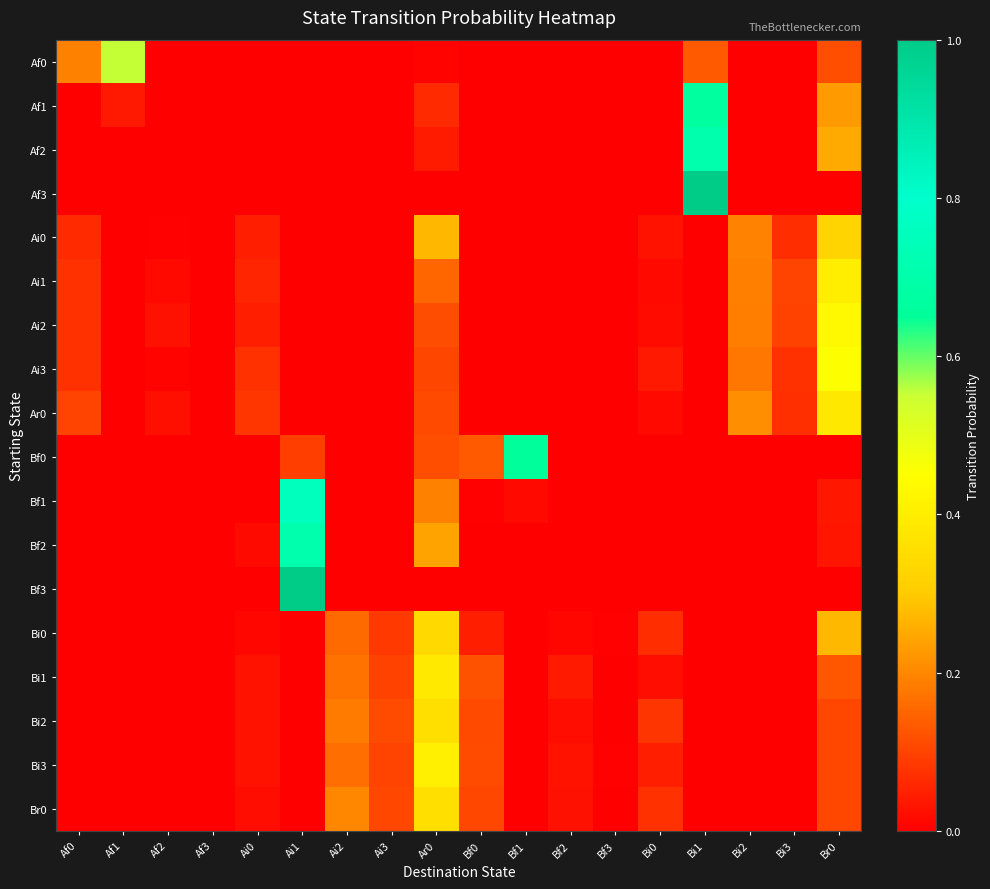

Rank the series by their maximum value, from lowest to highest.

Ai0, Bi0, Br0, Bi2, Ar0, Bi1, Ai1, Bi3, Ai2, Ai3, Af0, Bf0, Af1, Af2, Bf2, Bf1, Af3, Bf3